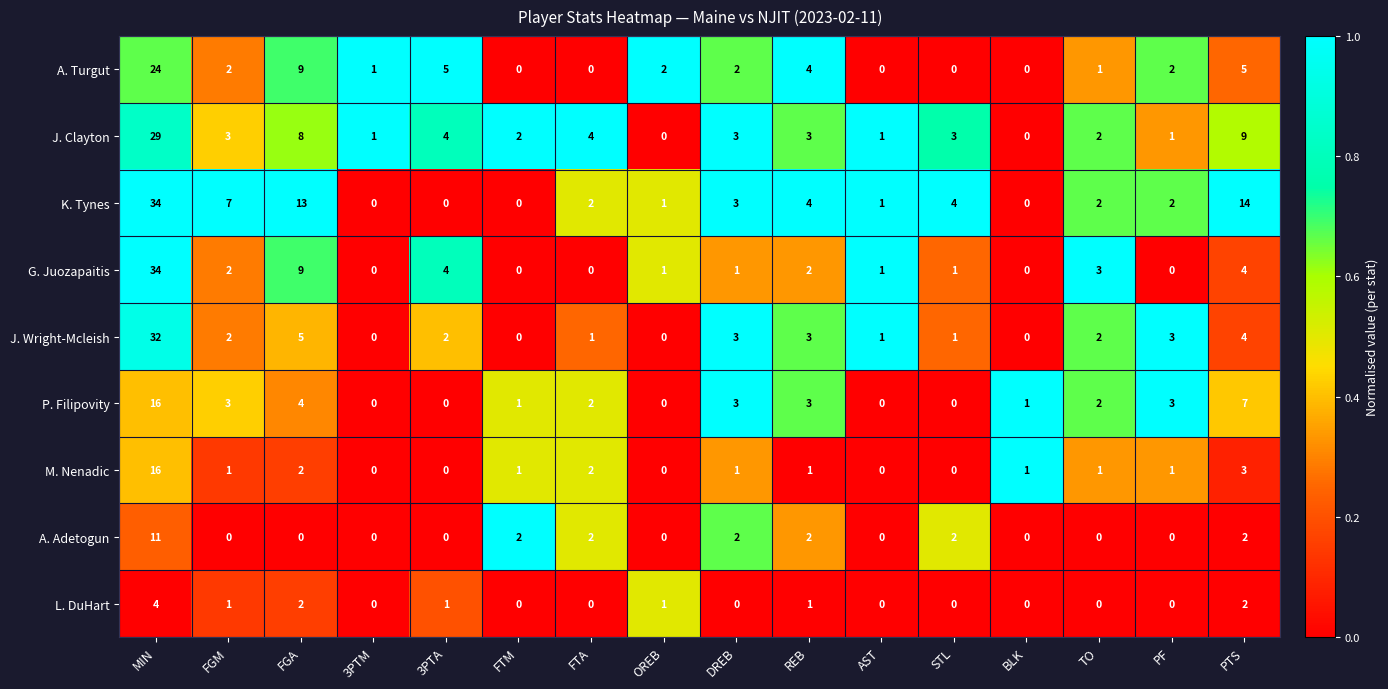

At which category is the sum across all series the highest?

MIN